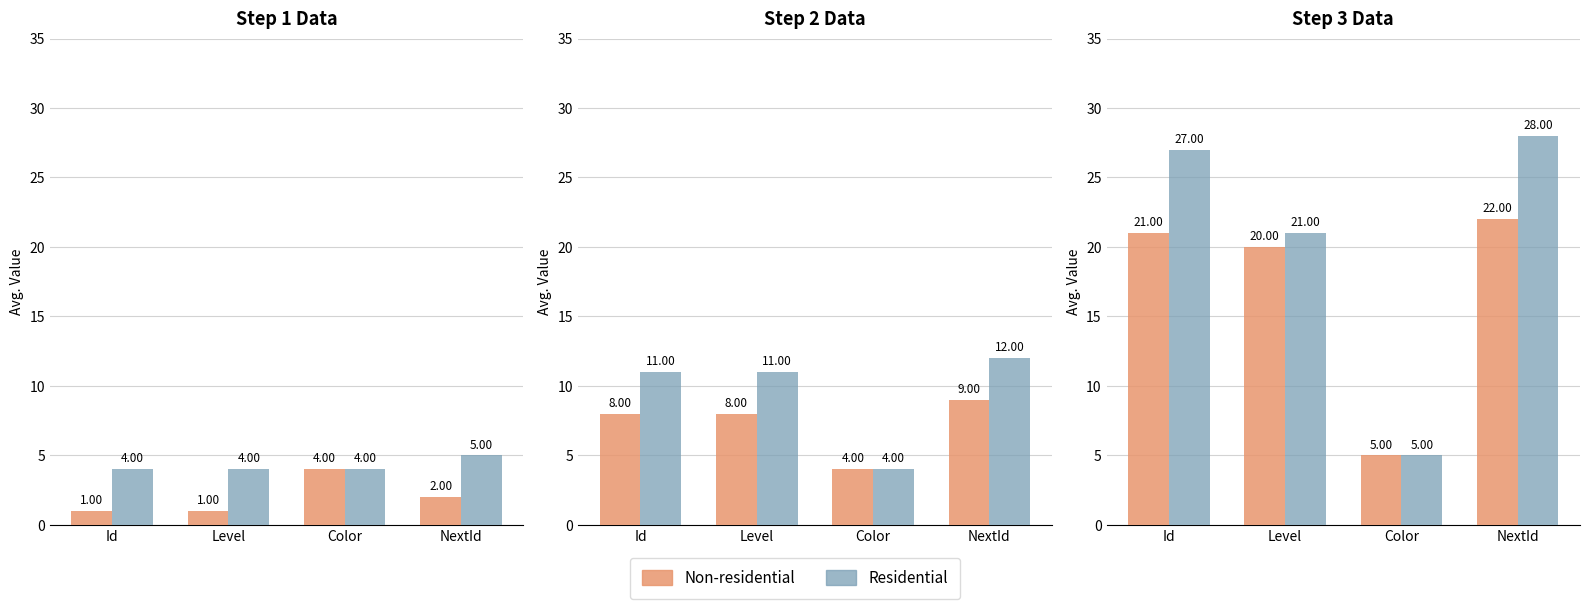

What is the difference between the maximum and second lowest values in the Non-residential series?

2